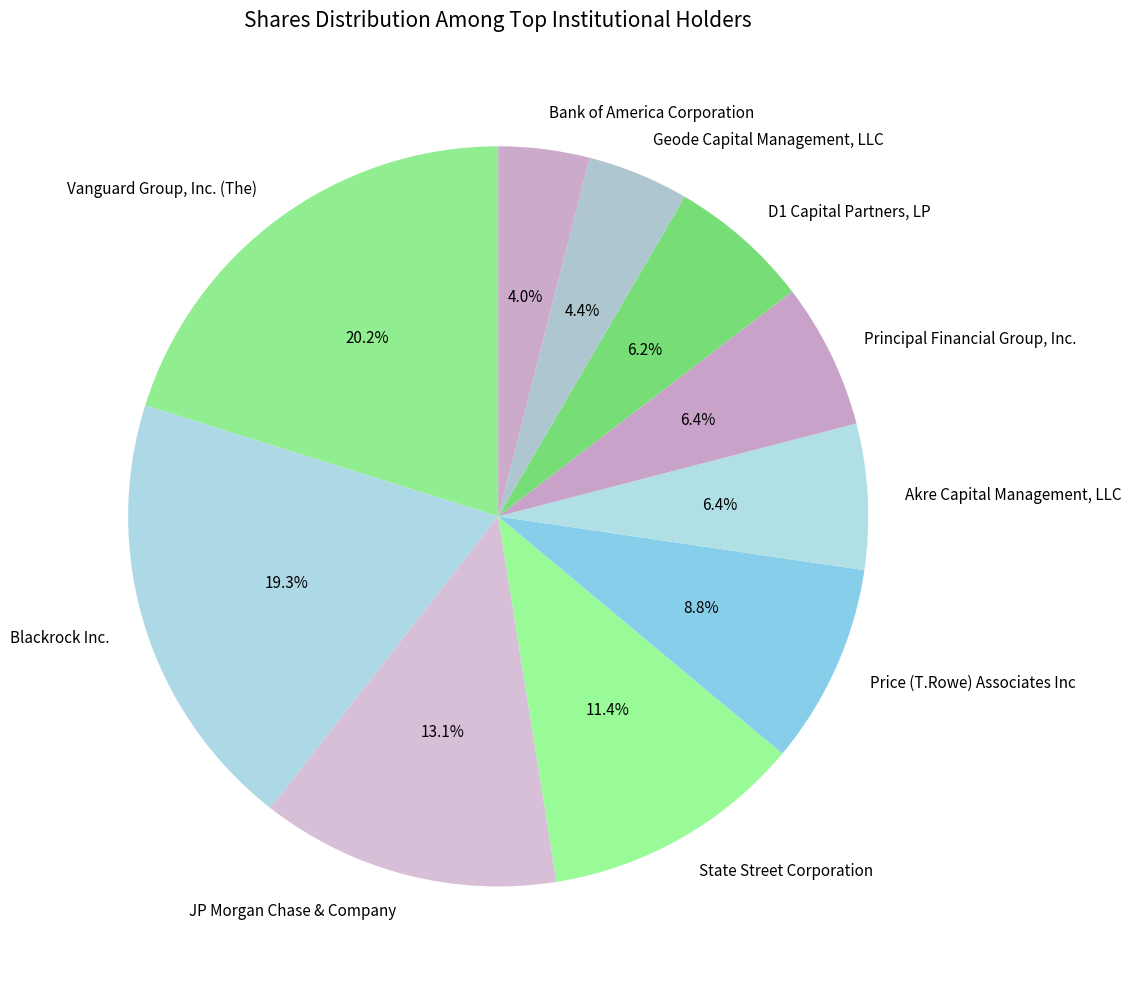

To the nearest percent, what portion does Geode Capital Management, LLC represent?

4%